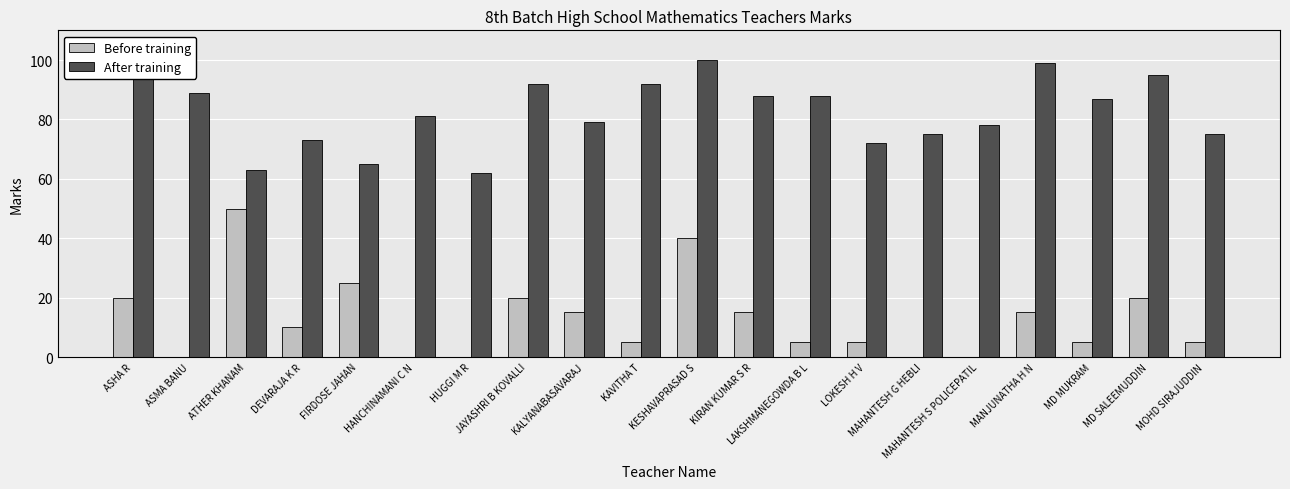

Which series has the largest total across all categories?

After training